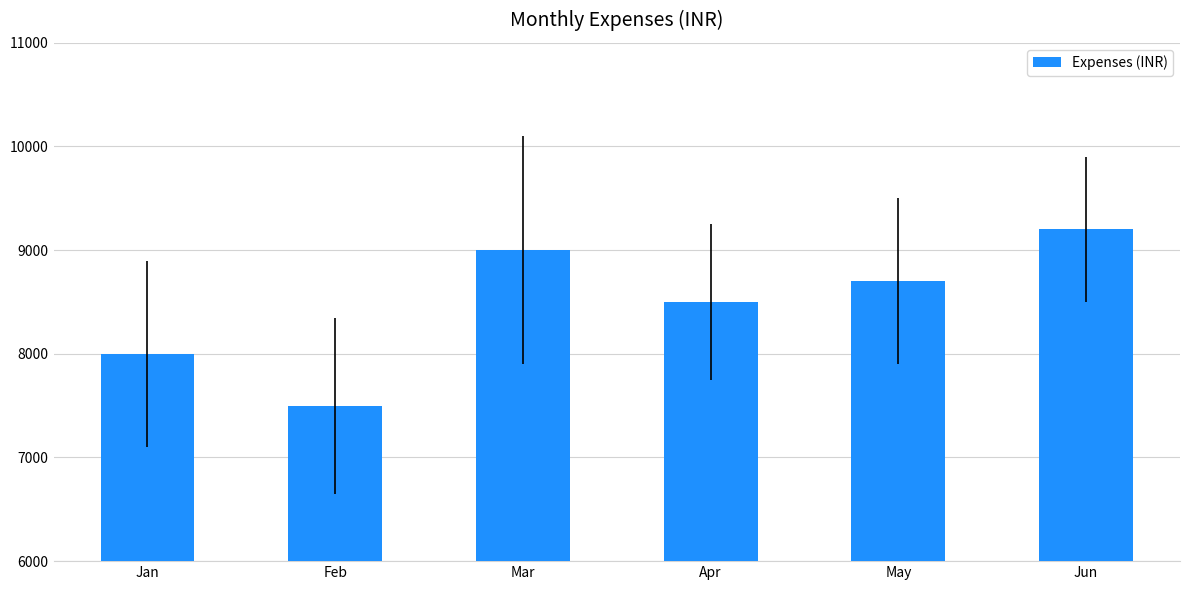

What is the average value?

8483